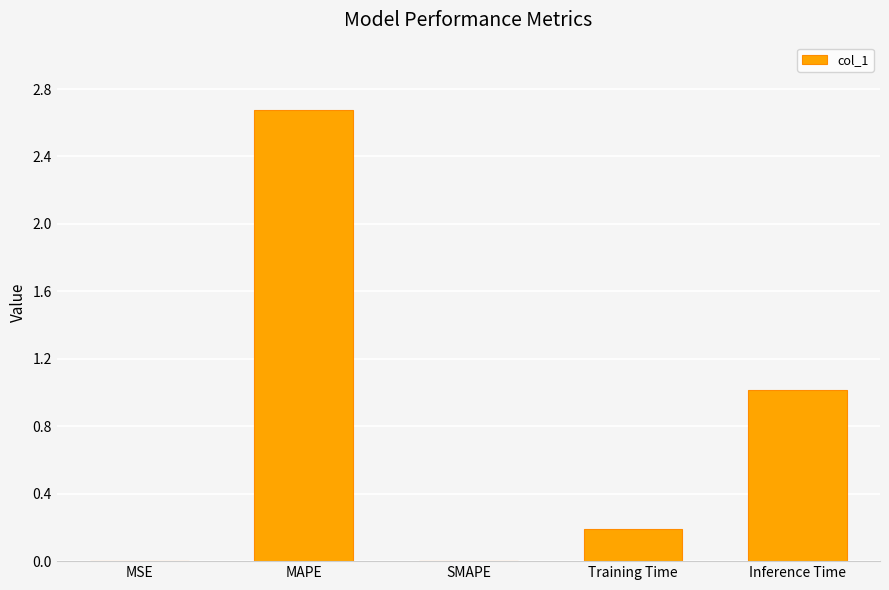

Which has a higher value, Training Time or SMAPE?

Training Time